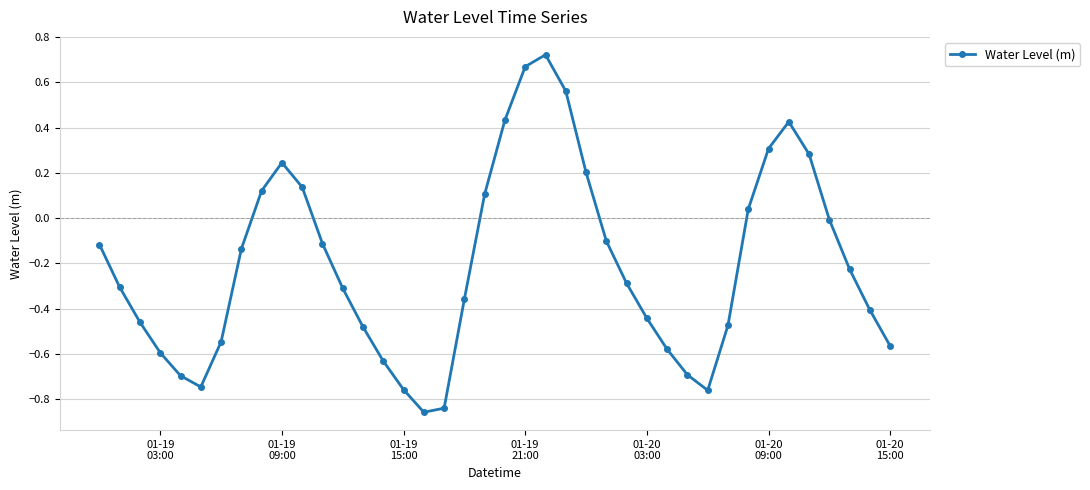

How many points are higher than both their immediate neighbors (excluding endpoints)?

3